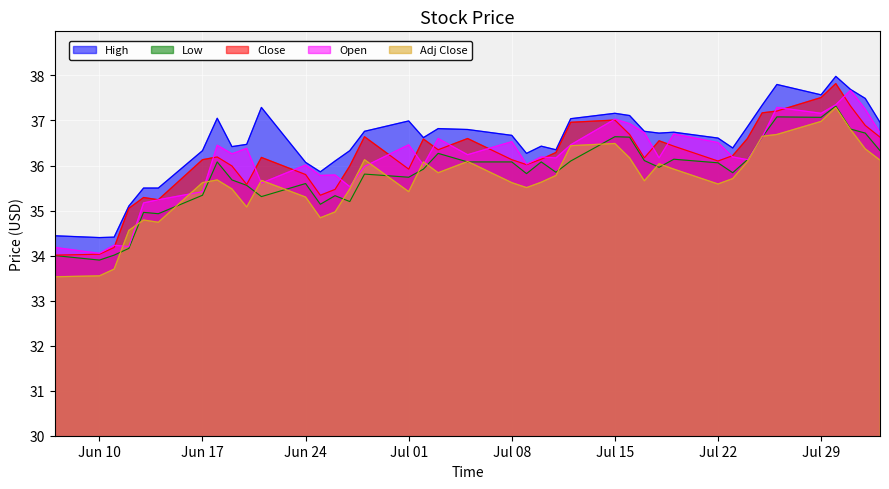

Which series has the largest total across all categories?

High